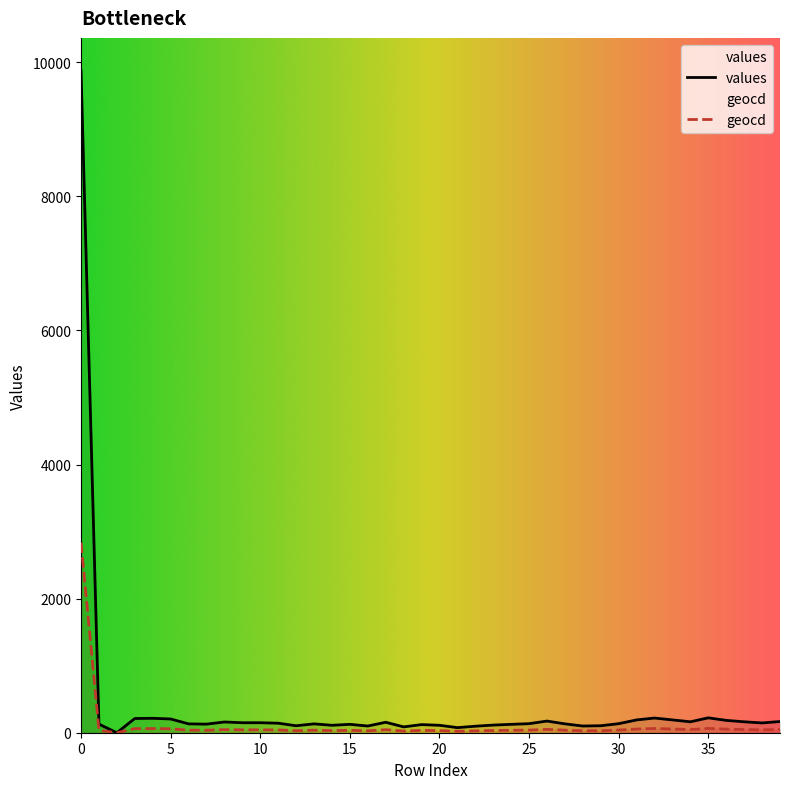

List the labels in order of geocd value, largest first.

0, 35, 32, 4, 3, 5, 31, 33, 36, 26, 39, 34, 37, 8, 17, 9, 10, 38, 11, 25, 30, 6, 13, 27, 1, 7, 15, 24, 19, 23, 14, 20, 12, 29, 16, 28, 22, 18, 21, 2